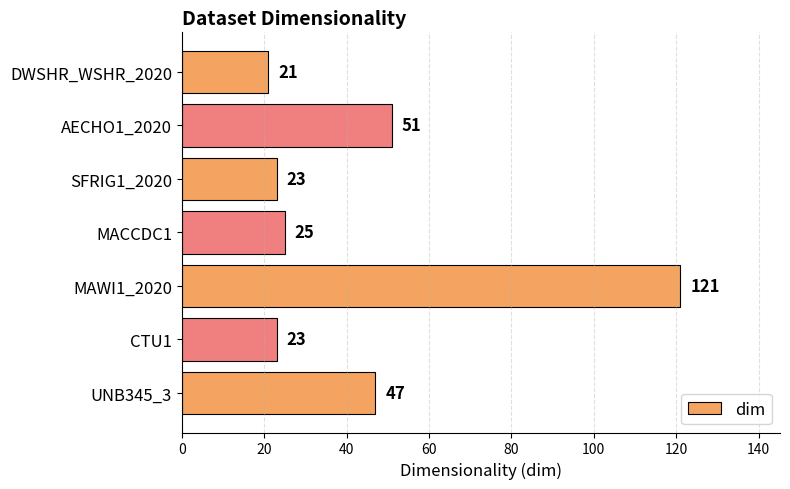

What is the difference between the maximum and second lowest values?

98